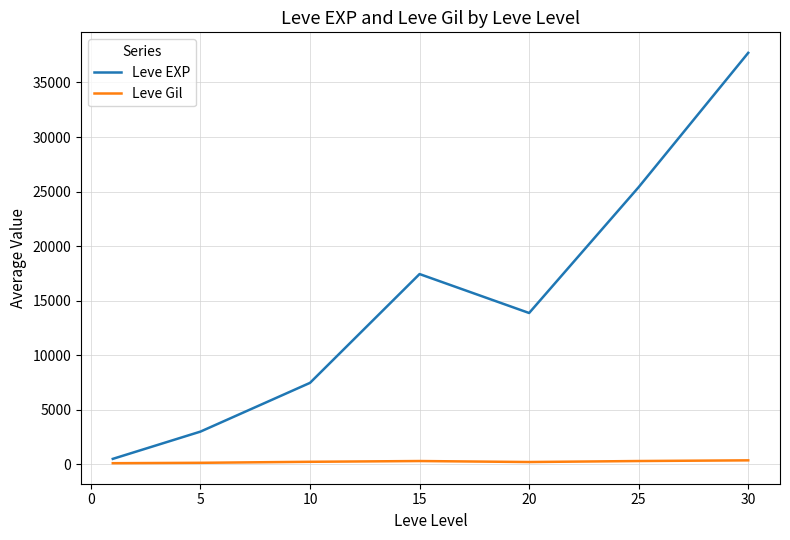

How many values in the Leve EXP series are below 13876?

3